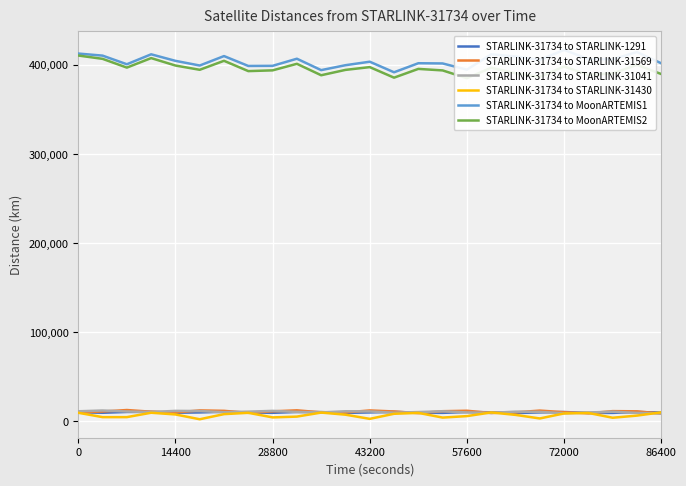

True or false: STARLINK-31734 to STARLINK-31569 has a value of 9993.6 at 14400.

True